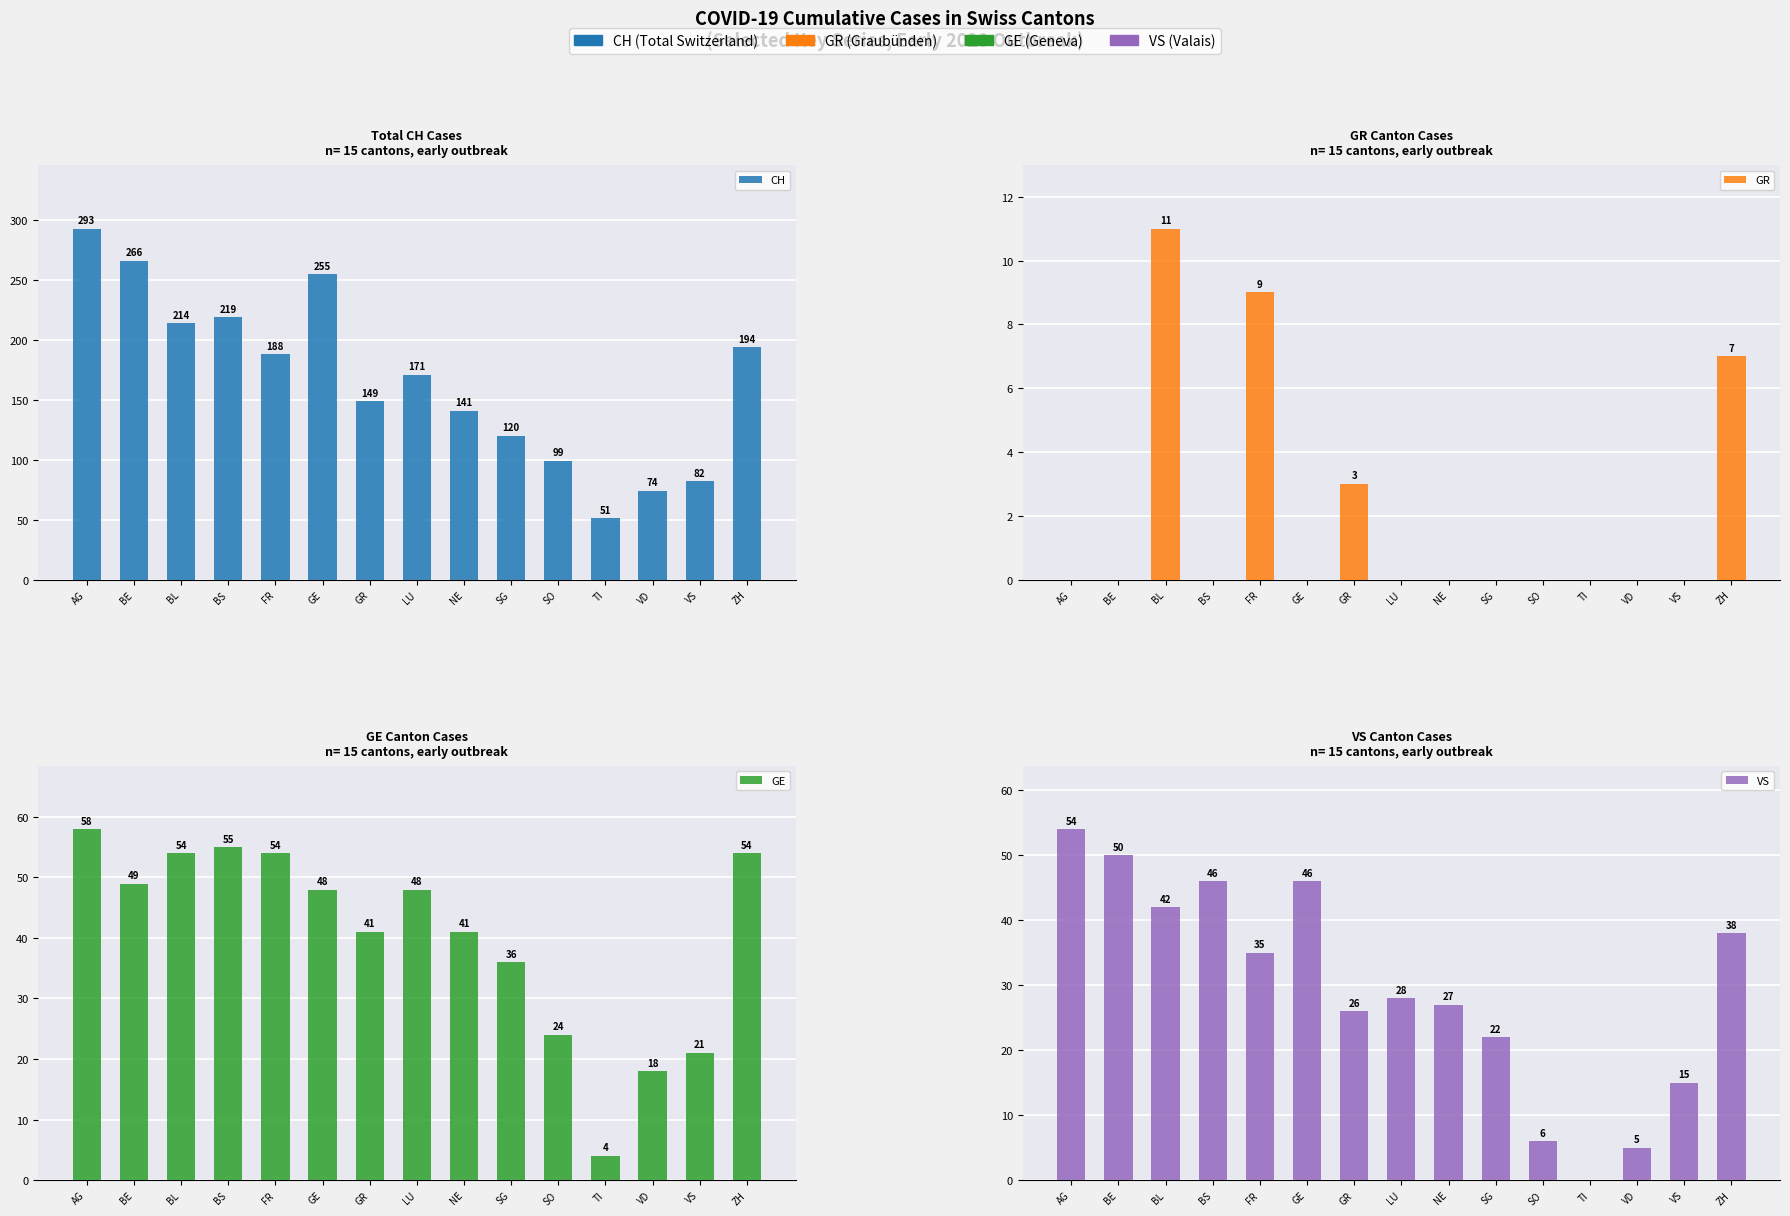

What is the label of the 9th bar from the right?

GR